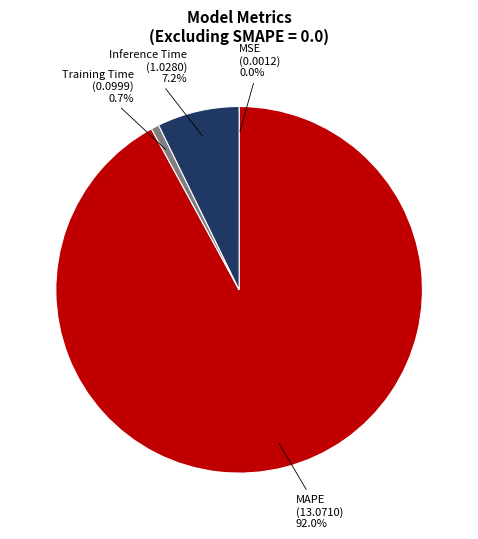

Between MAPE and Training Time, which is larger?

MAPE